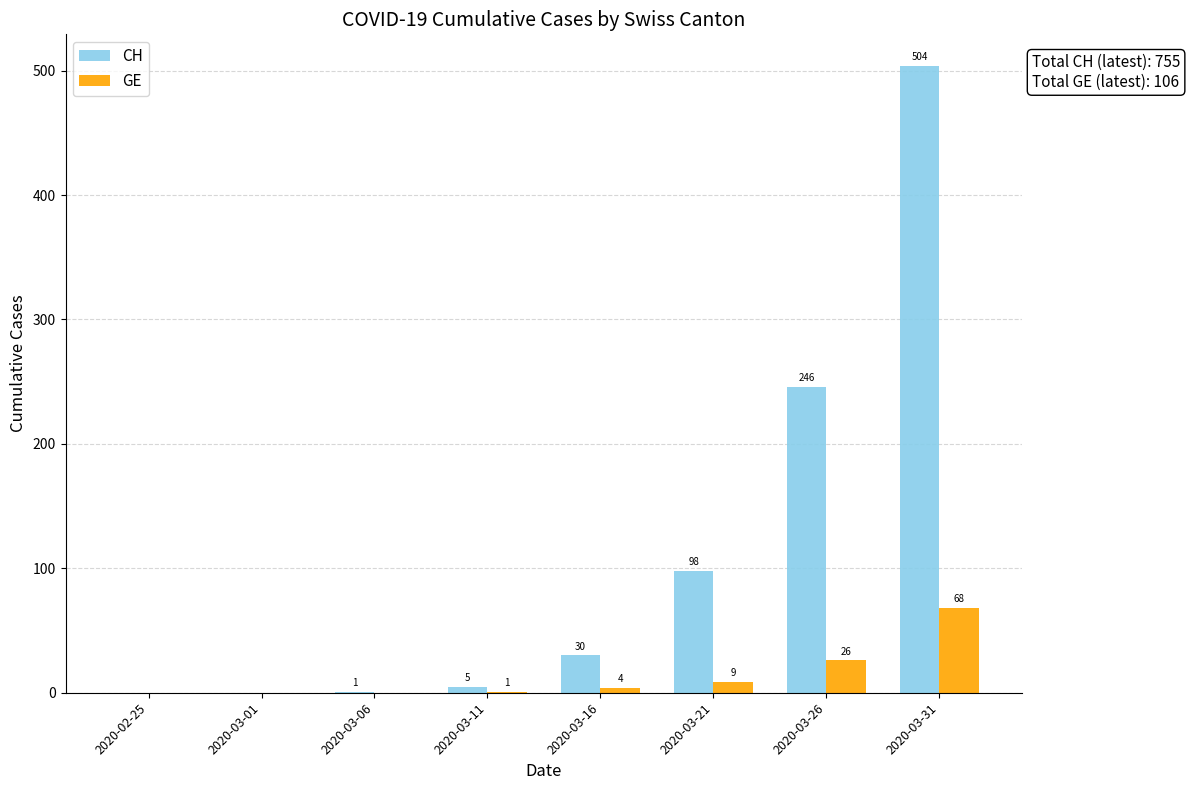

Reading left to right, what are all the values shown in this chart?

CH: 0	0	1	5	30	98	246	504
GE: 0	0	0	1	4	9	26	68